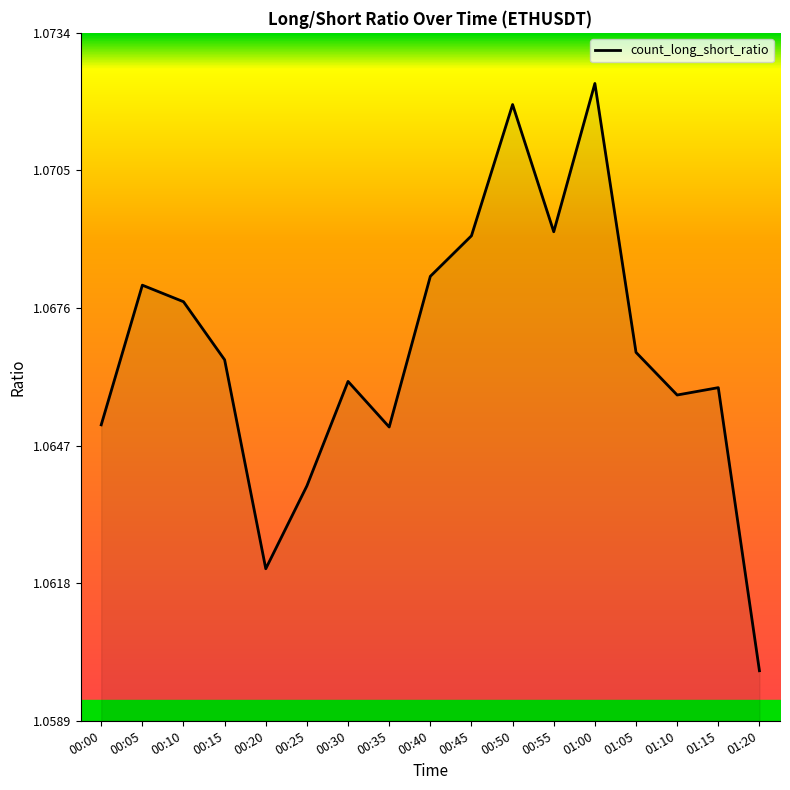

The value at 00:50 is 0.6. True or false?

False